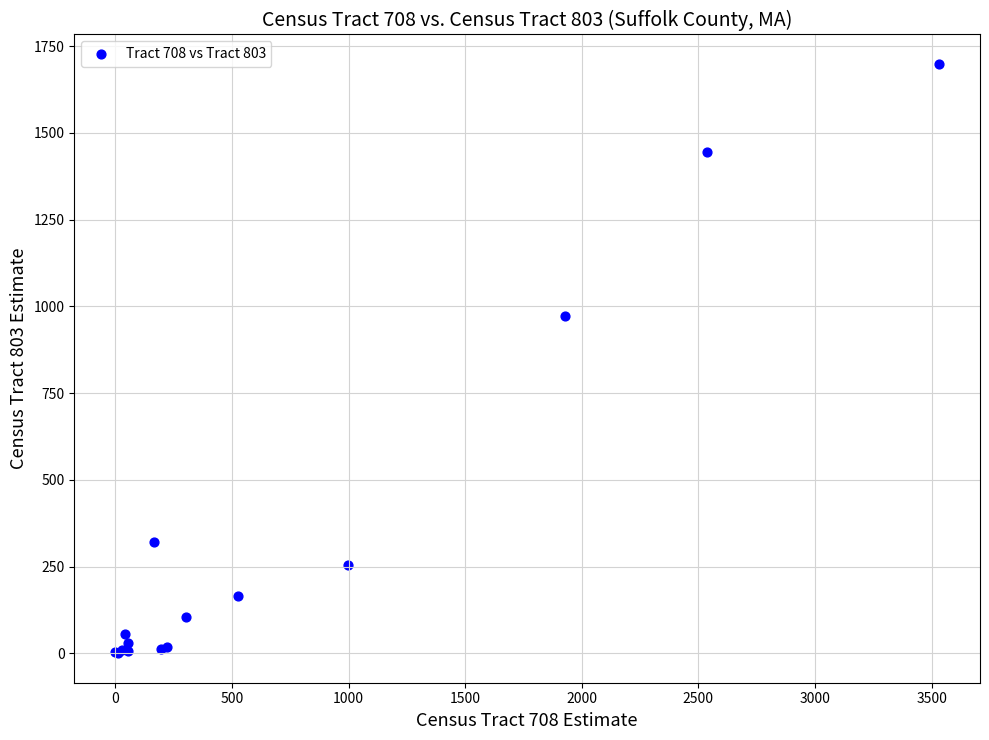

What Y value in the scatter plot is closest to 849?

973